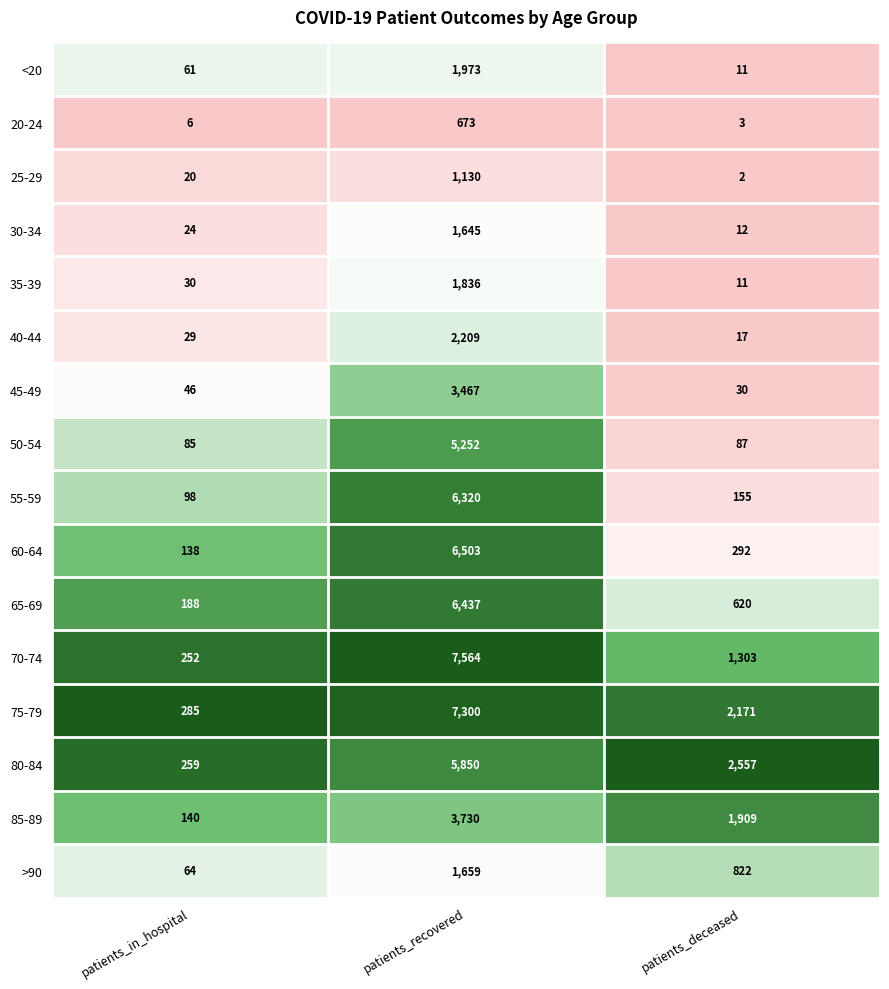

Which series has the largest range (max minus min)?

70-74